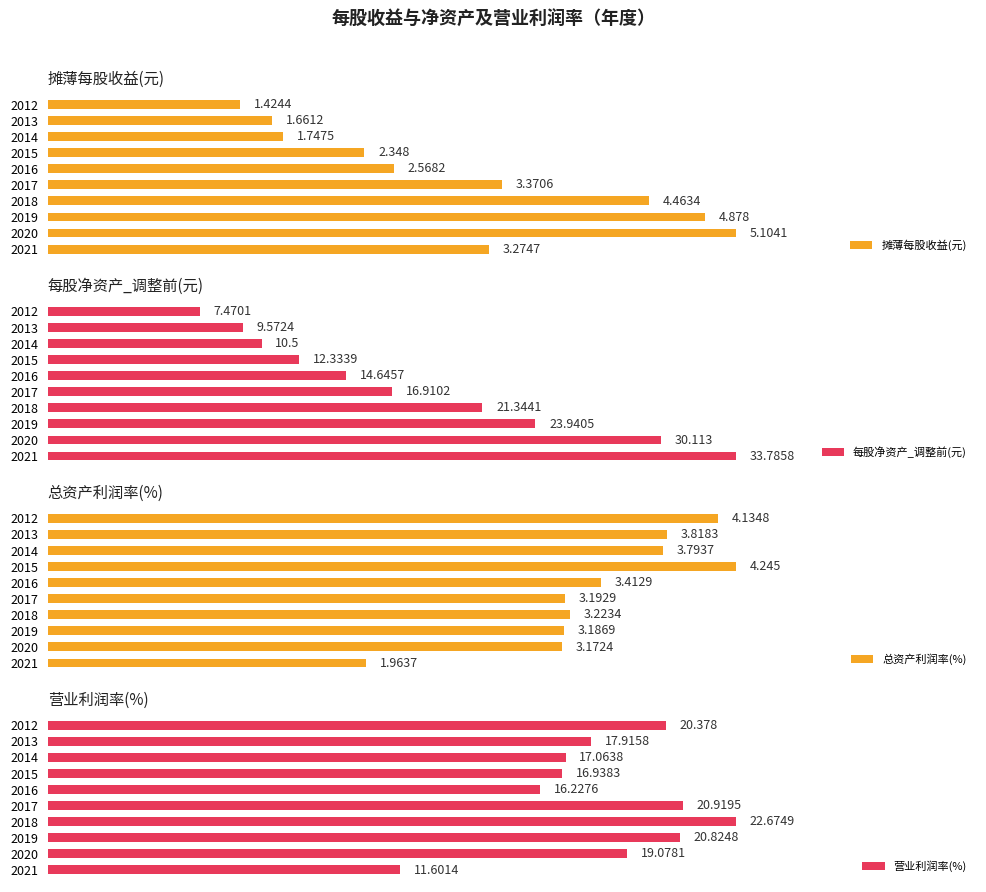

The value of 总资产利润率(%) at 2012 is 6.9. True or false?

False